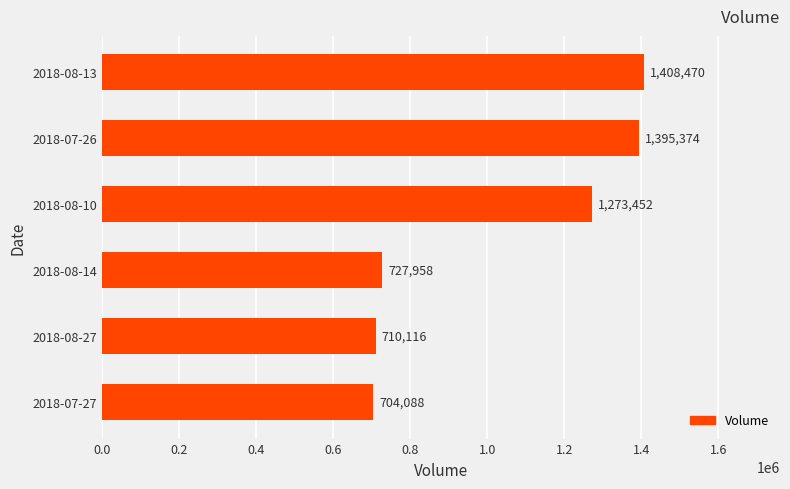

Reading bottom to top, what are all the values shown in this chart?

2018-07-27=704088	2018-08-27=710116	2018-08-14=727958	2018-08-10=1273452	2018-07-26=1395374	2018-08-13=1408470